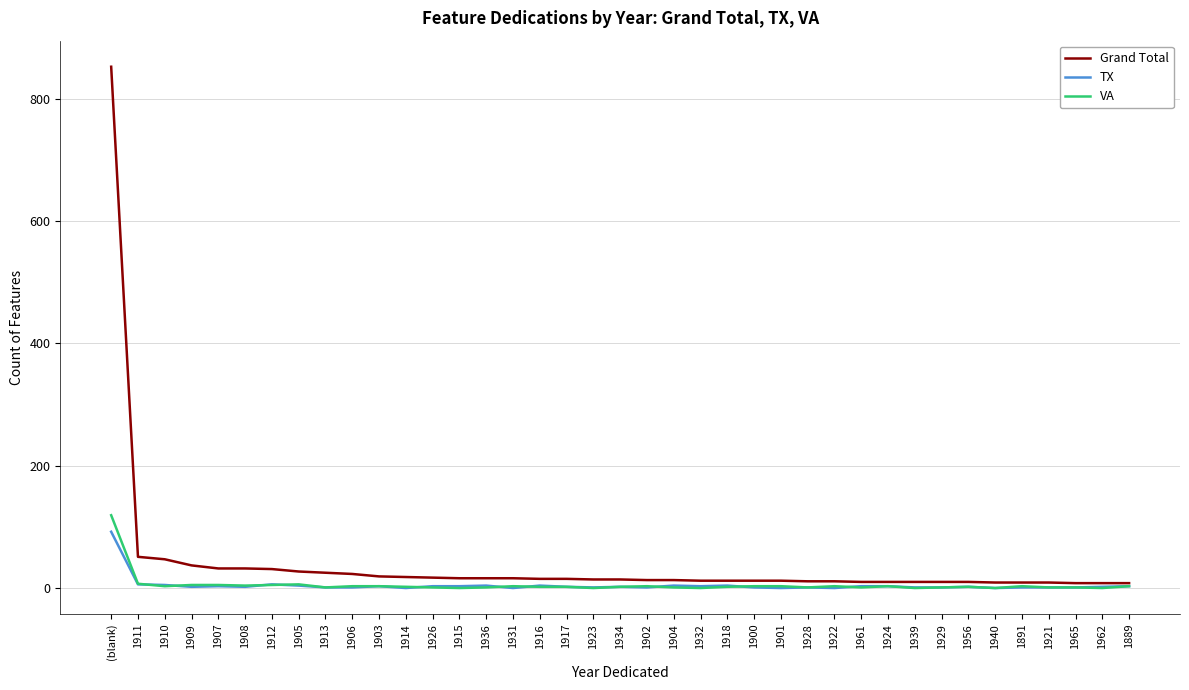

What is the sum of the Grand Total values at 1923 and 1904?

27